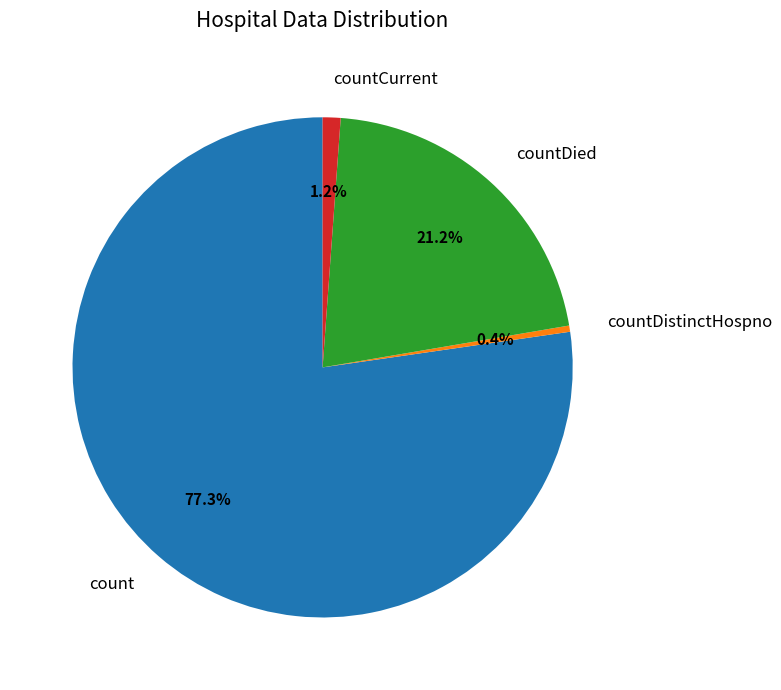

Count the number of slices in the pie.

4